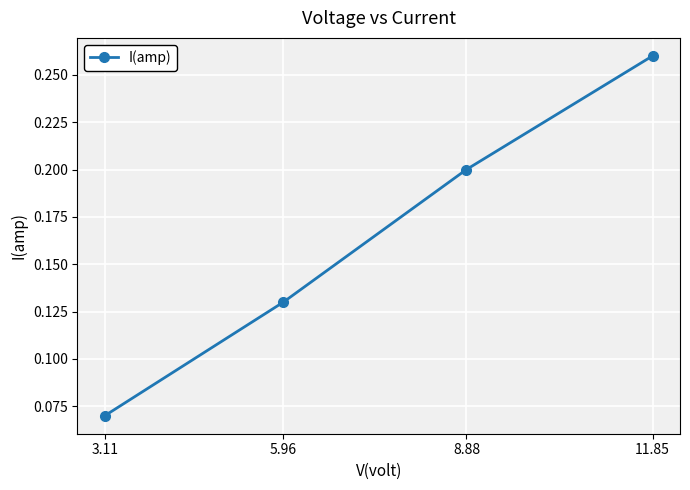

At which category does the chart reach its peak across all series?

11.85